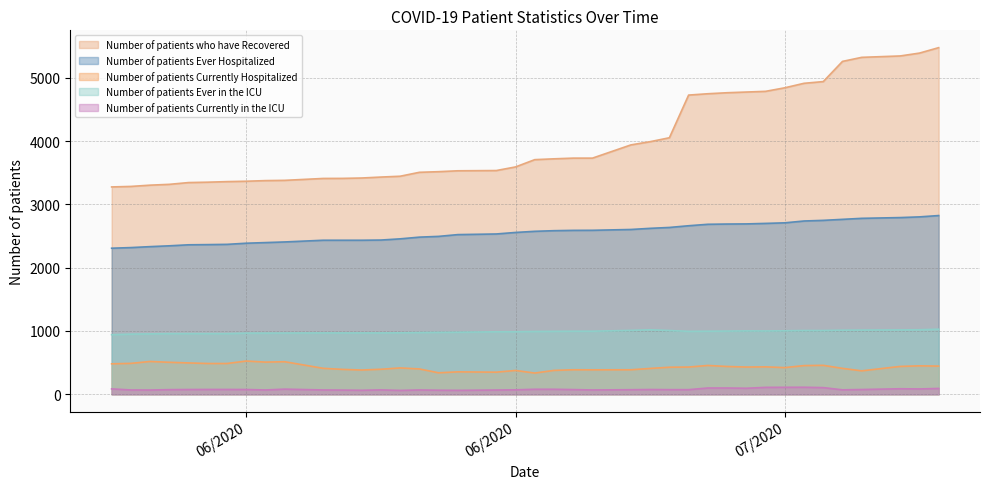

Which has a higher value, 07/09/2020 or 06/27/2020?

07/09/2020